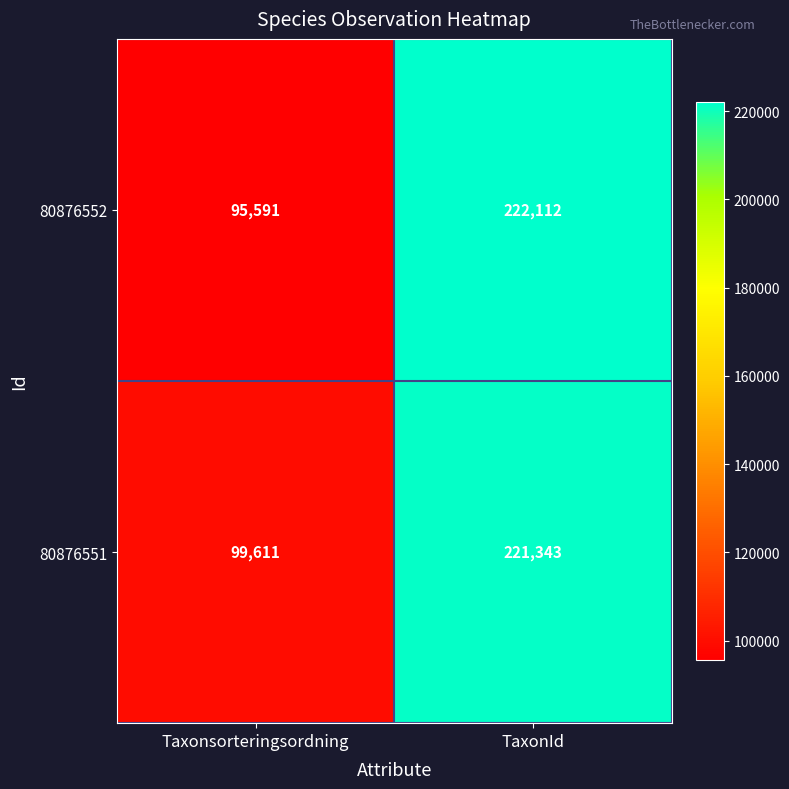

Reading left to right, what are all the values shown in this chart?

80876552: 95591	222112
80876551: 99611	221343